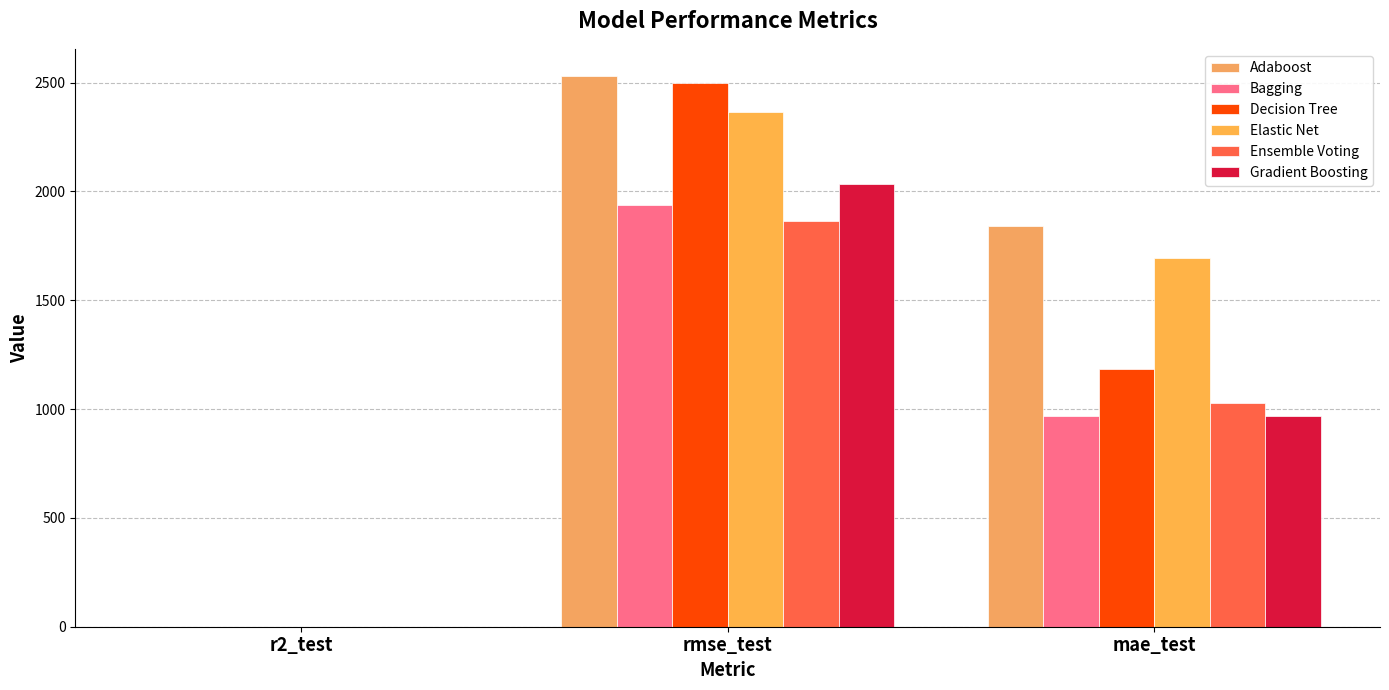

Where is Decision Tree nearest to the value 1248?

mae_test